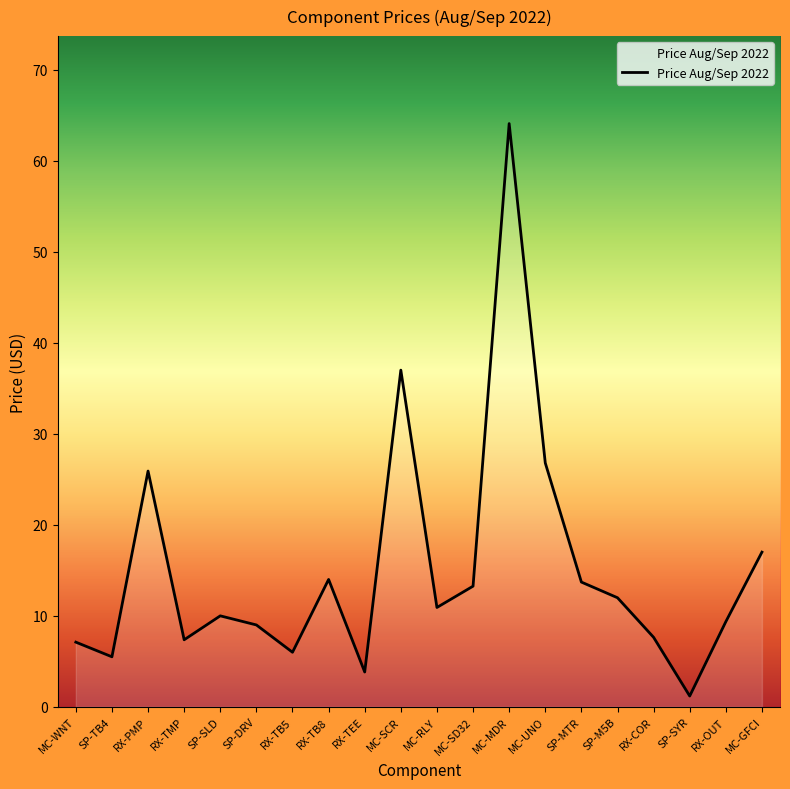

What is the minimum value shown in the chart?

1.2